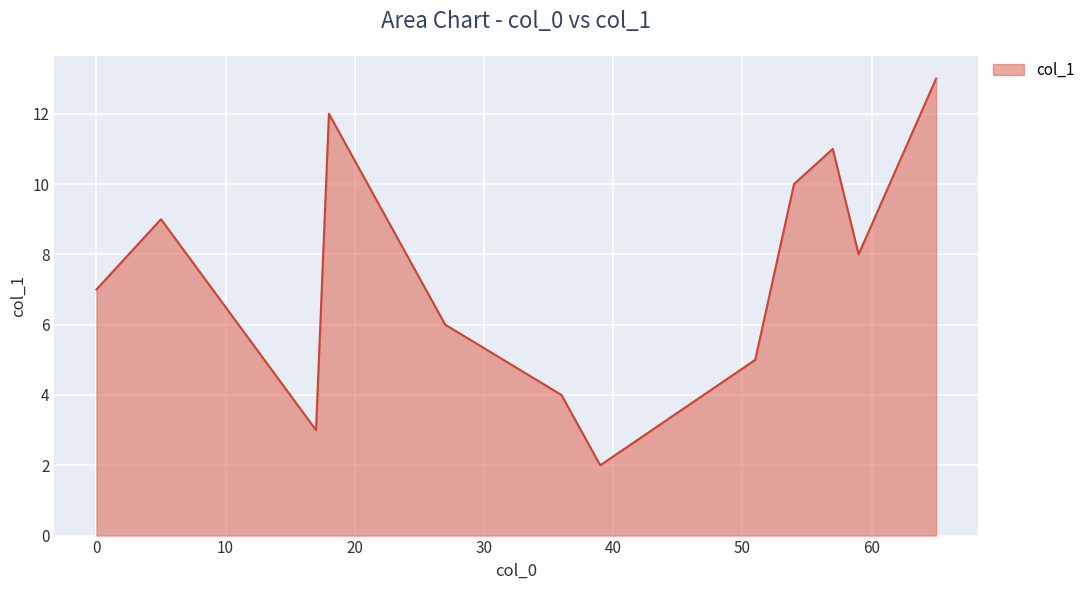

What is the greatest value displayed?

13